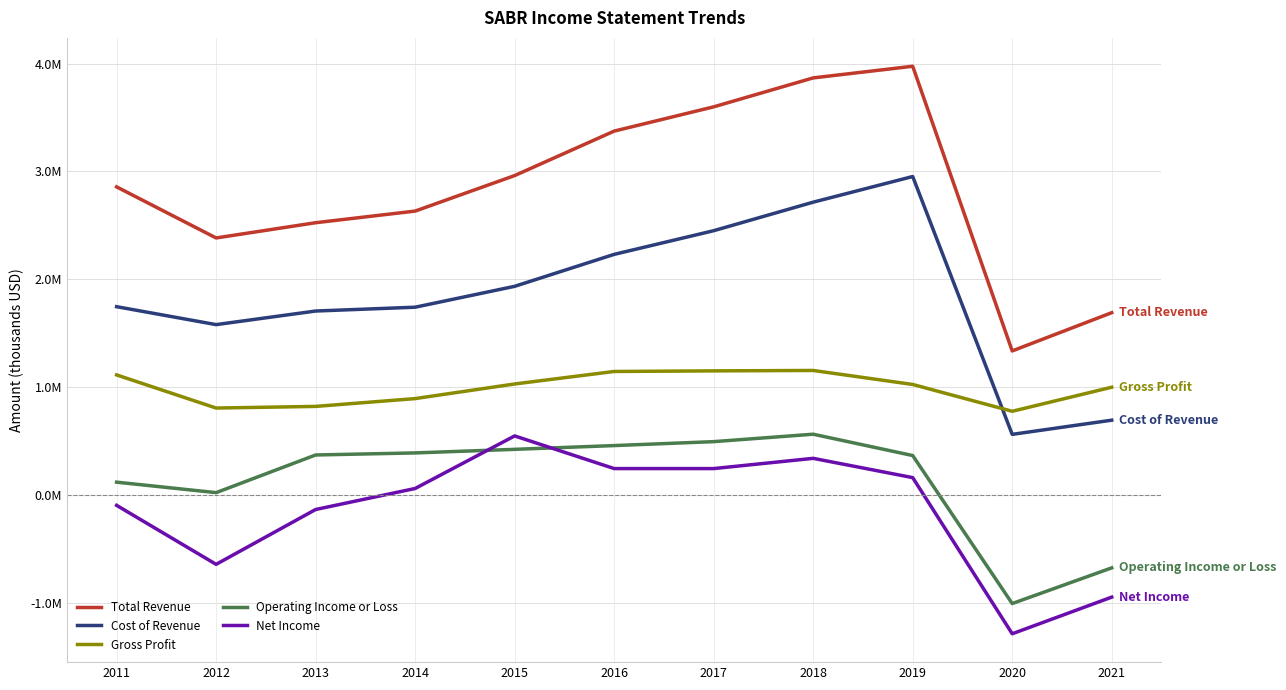

True or false: Total Revenue and Gross Profit intersect in this chart.

False